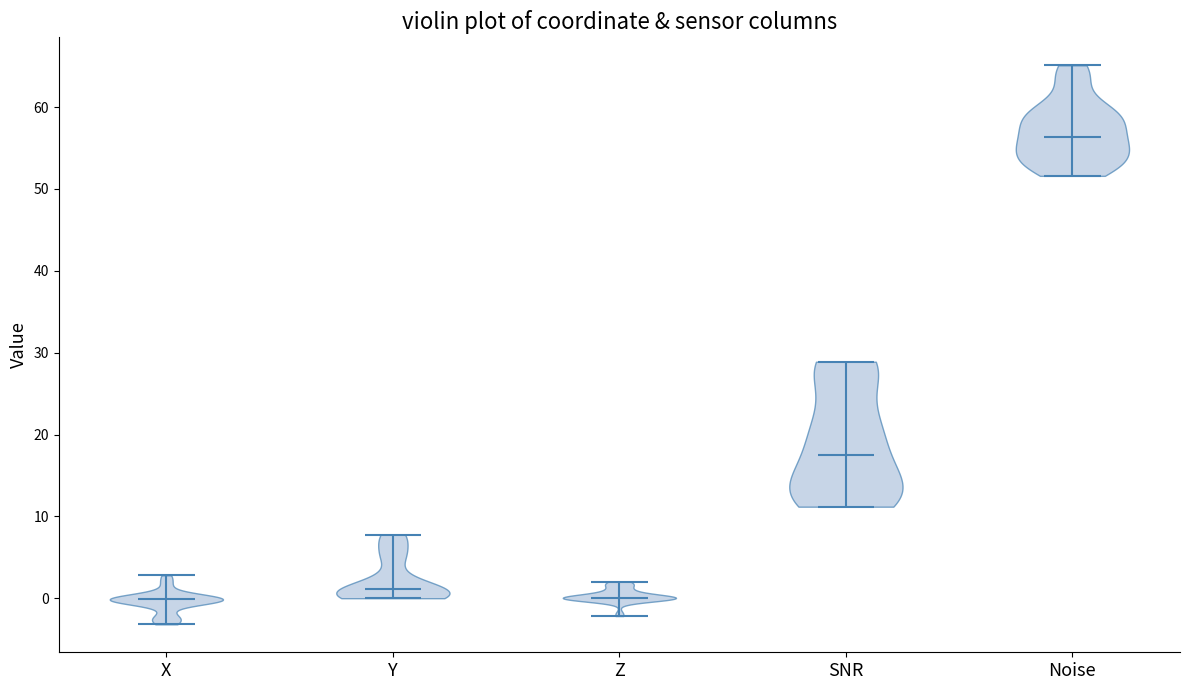

Reading left to right, read every violin against the y-axis: where its median line is, and the lowest and highest points it reaches. The values are not printed on the chart, so give them approximately, as read against the axis.

X: median line 0, lowest point -3, highest point 3
Y: median line 1, lowest point 0, highest point 8
Z: median line 0, lowest point -2, highest point 2
SNR: median line 18, lowest point 11, highest point 29
Noise: median line 56, lowest point 52, highest point 65